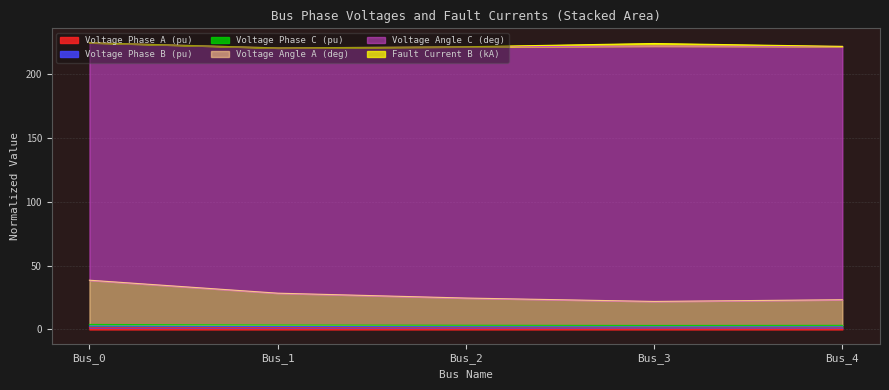

What is the sum of all pf_vm_a_pu values?

6.7